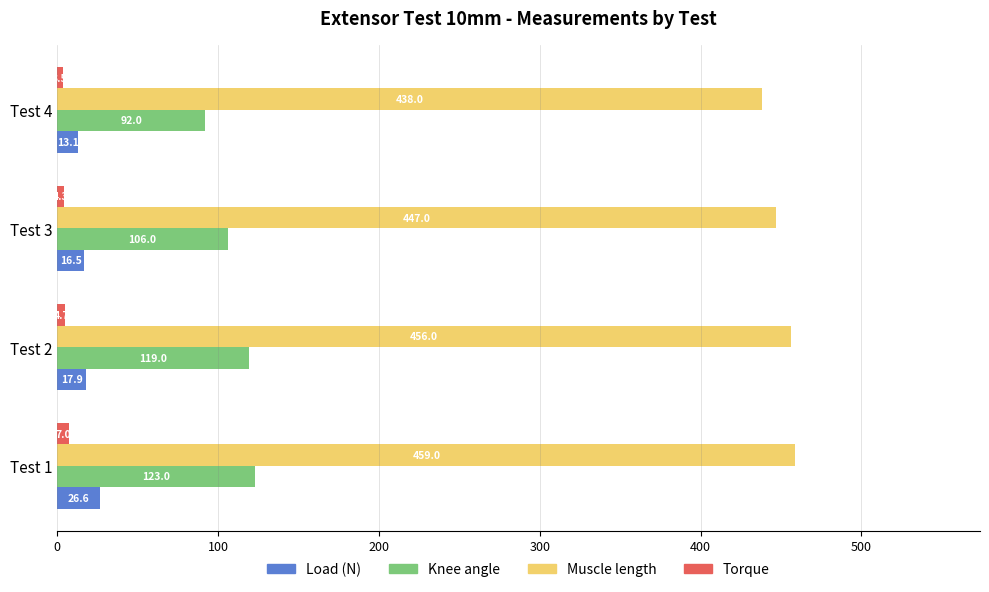

What is the difference between the maximum and minimum values in the Load (N) series?

13.5